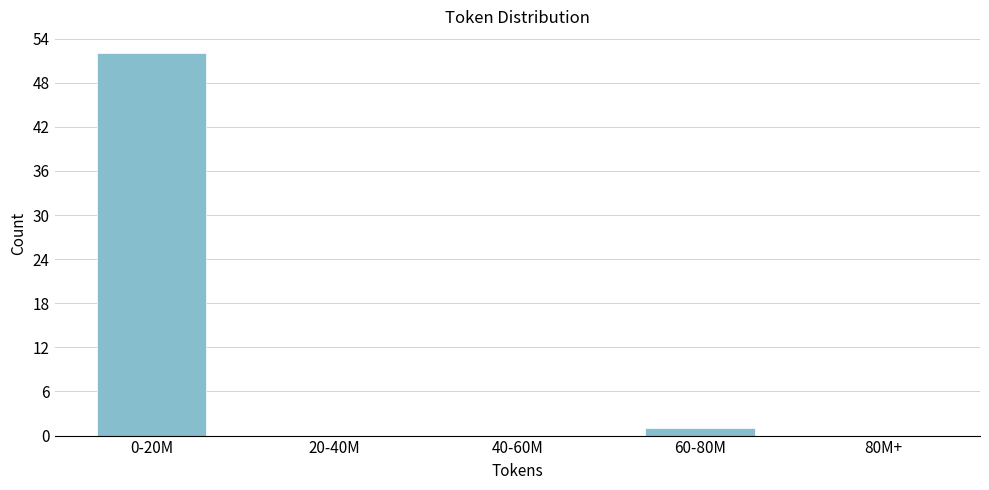

Reading right to left, transcribe all the data shown in this chart.

80M+=0	60-80M=1	40-60M=0	20-40M=0	0-20M=52